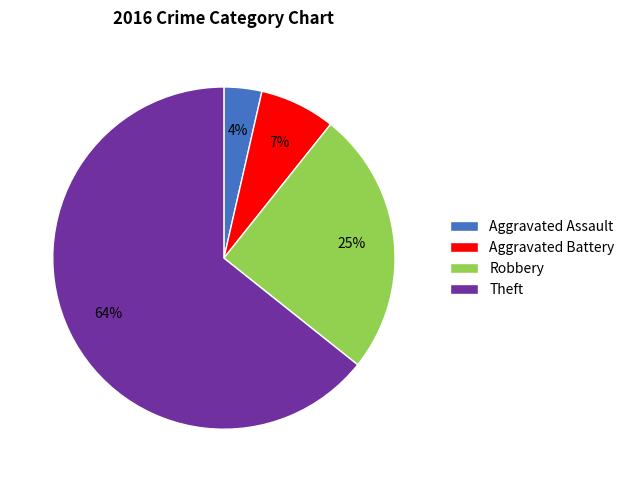

To the nearest percent, what is the difference between the Robbery and Theft slice percentages?

39%